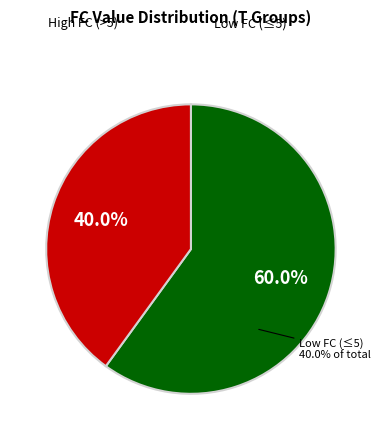

True or false: 10 accounts for 14% of the total.

False